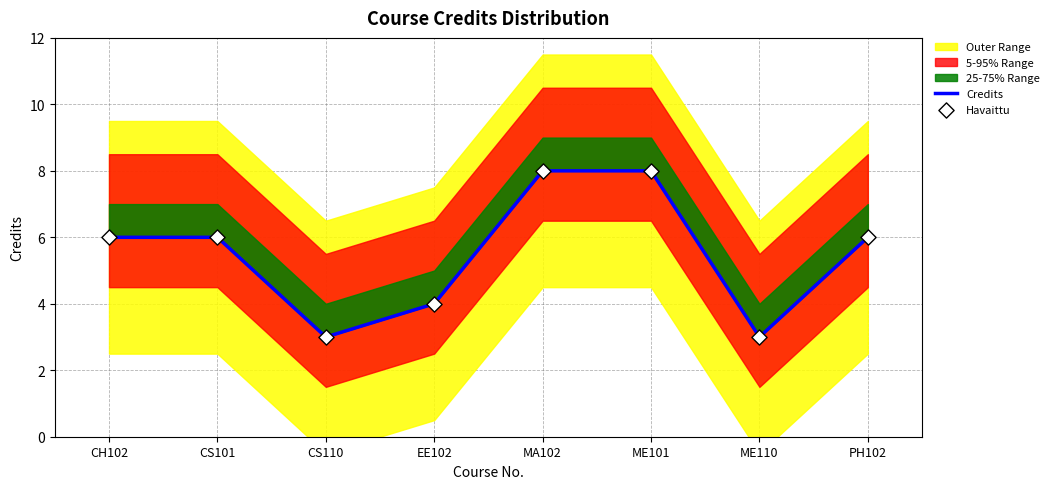

Which series contains the lowest Y value?

Credits